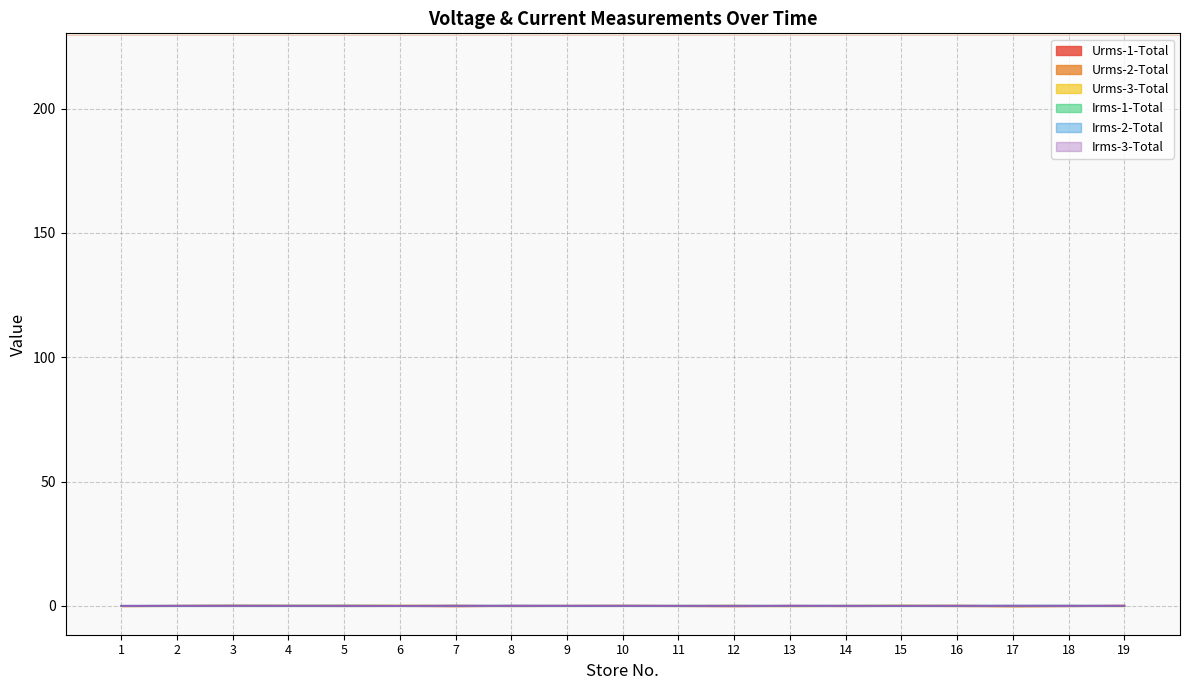

True or false: Irms-1-Total and Urms-1-Total cross at least once.

True